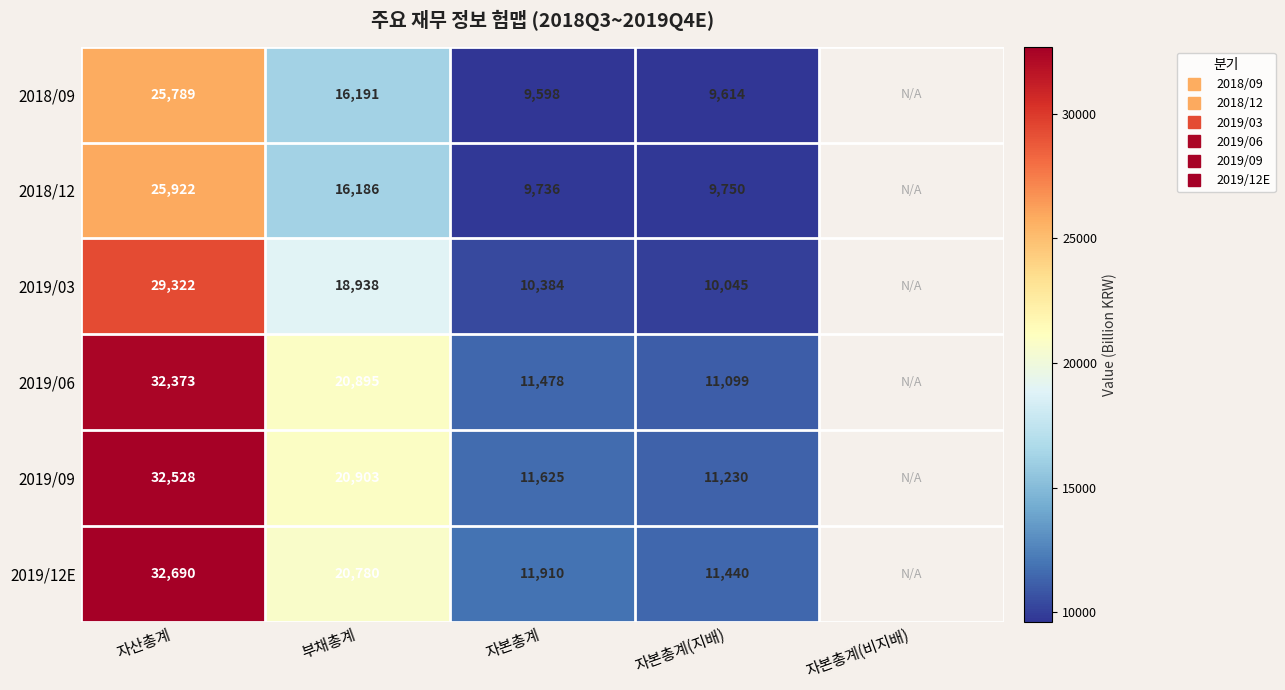

Which category has the lowest value in the 2018/12 series?

자본총계